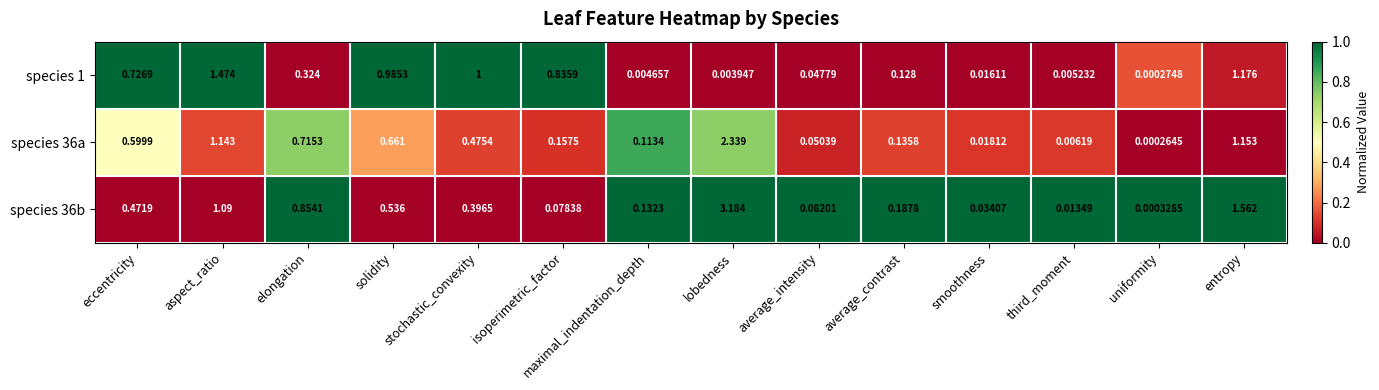

Where is species 36a nearest to the value 1?

aspect_ratio